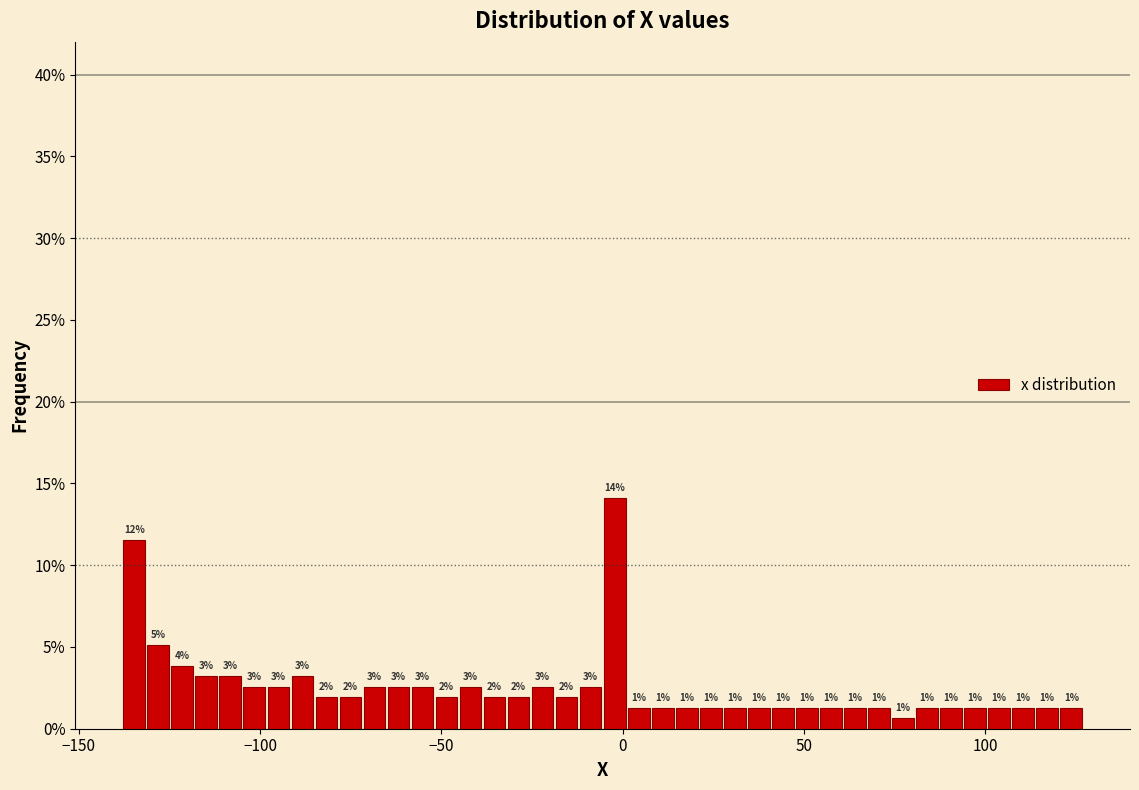

Around what value on the x-axis is the tallest bar? Give the approximate position of its centre, as read against the axis.

0